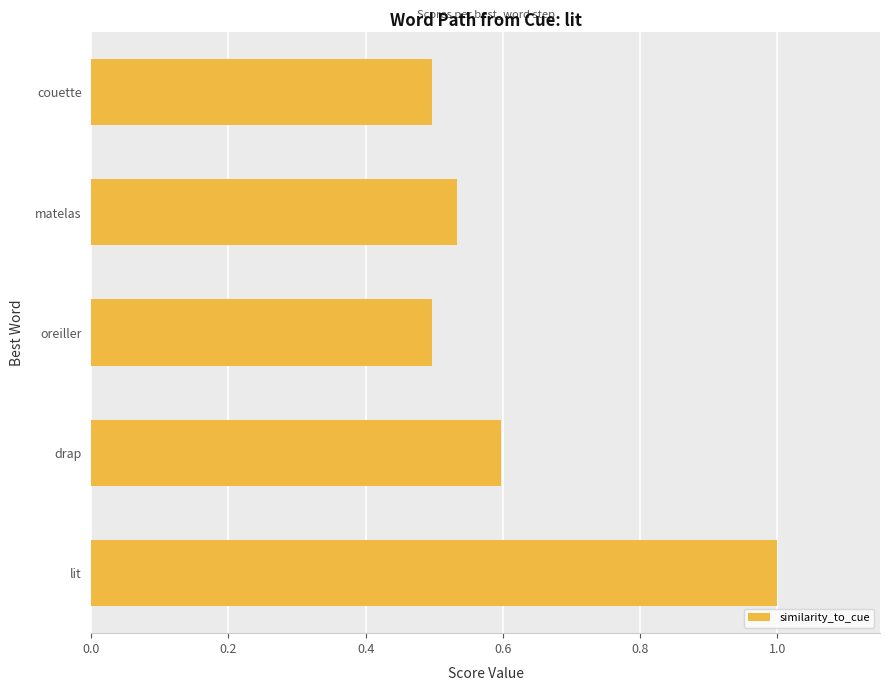

The chart shows a value of 0.3 at drap. True or false?

False